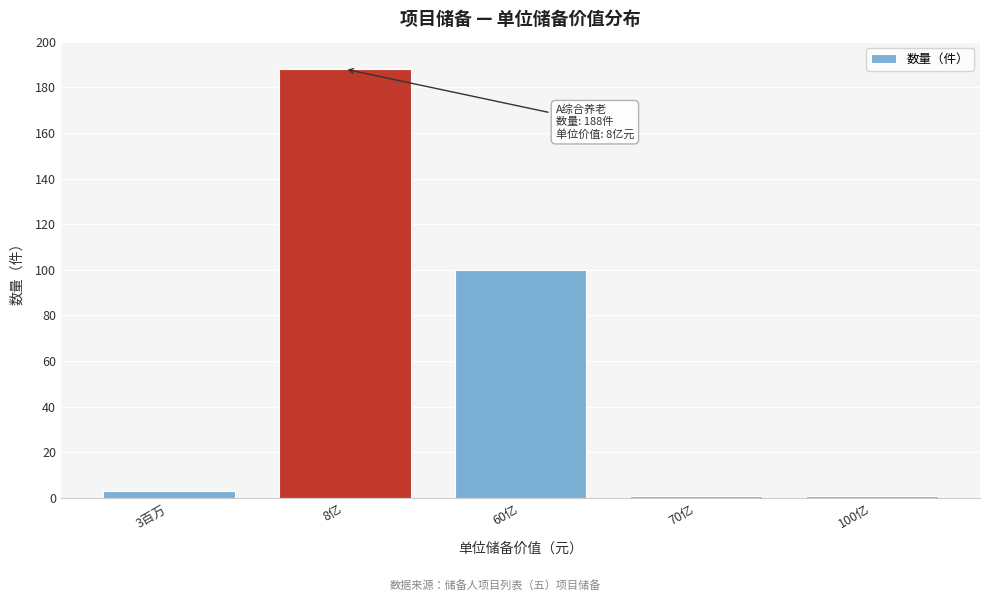

Reading left to right, list all the values displayed in this chart.

3百万=3	8亿=188	60亿=100	70亿=1	100亿=1